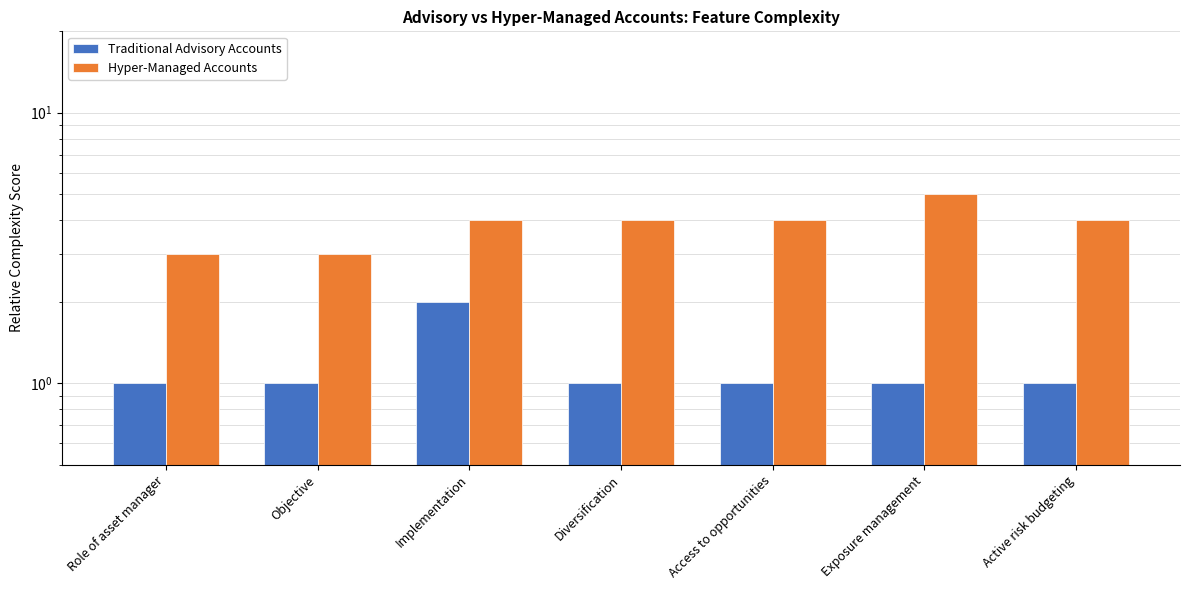

What is the label of the 5th bar from the right?

Implementation